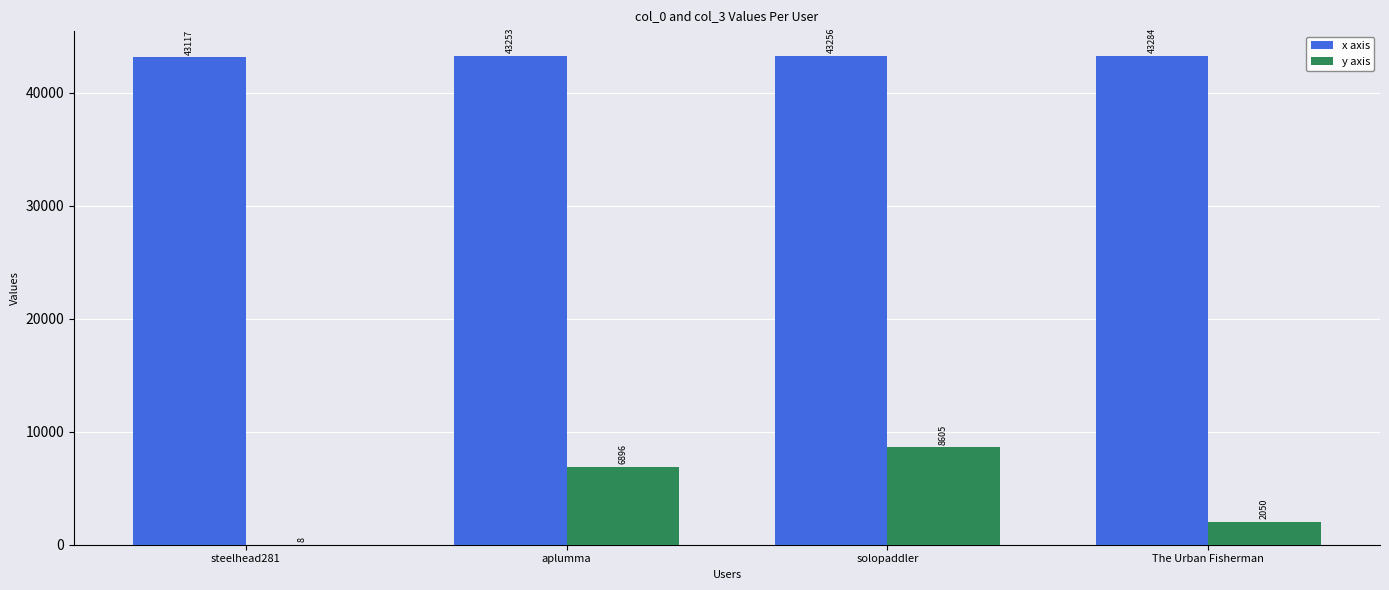

Read the y axis value at aplumma.

6896